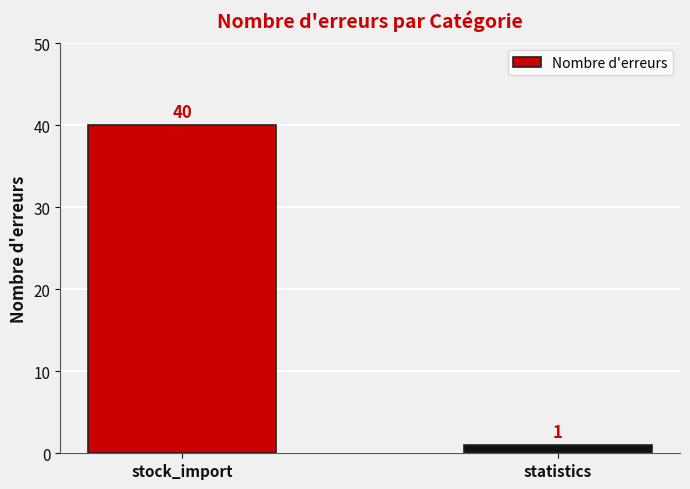

Which category has the highest value across all series?

stock_import